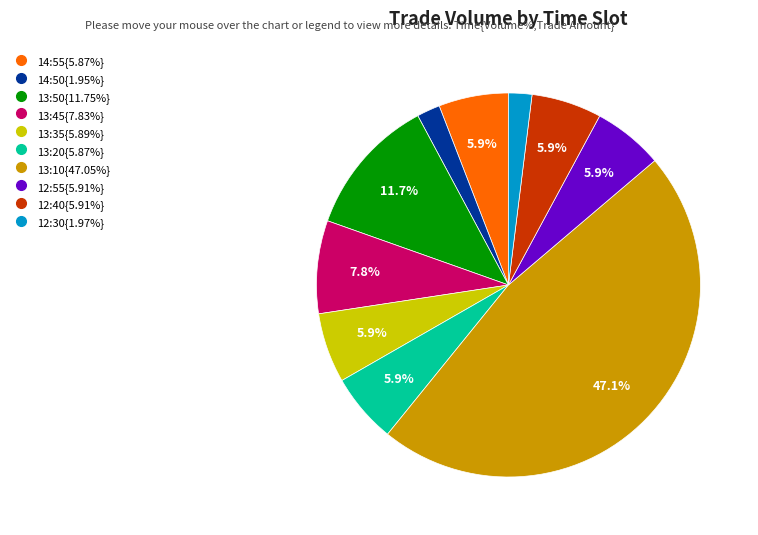

Count the number of slices in the pie.

10